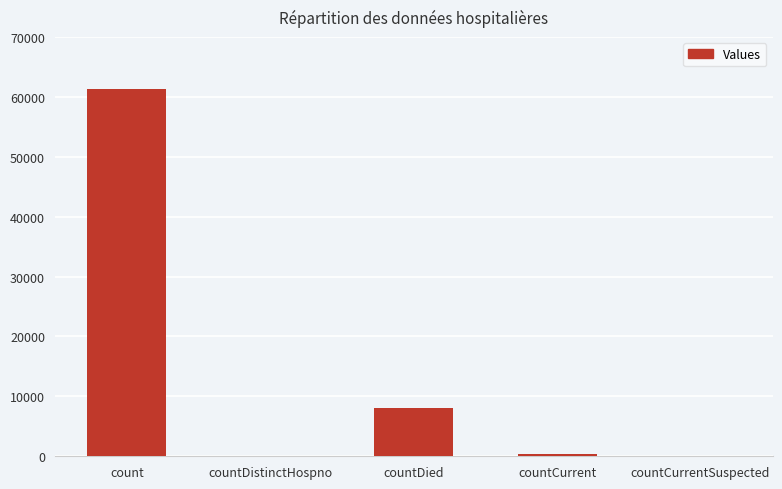

What is the difference between the values at countCurrentSuspected and count?

61233